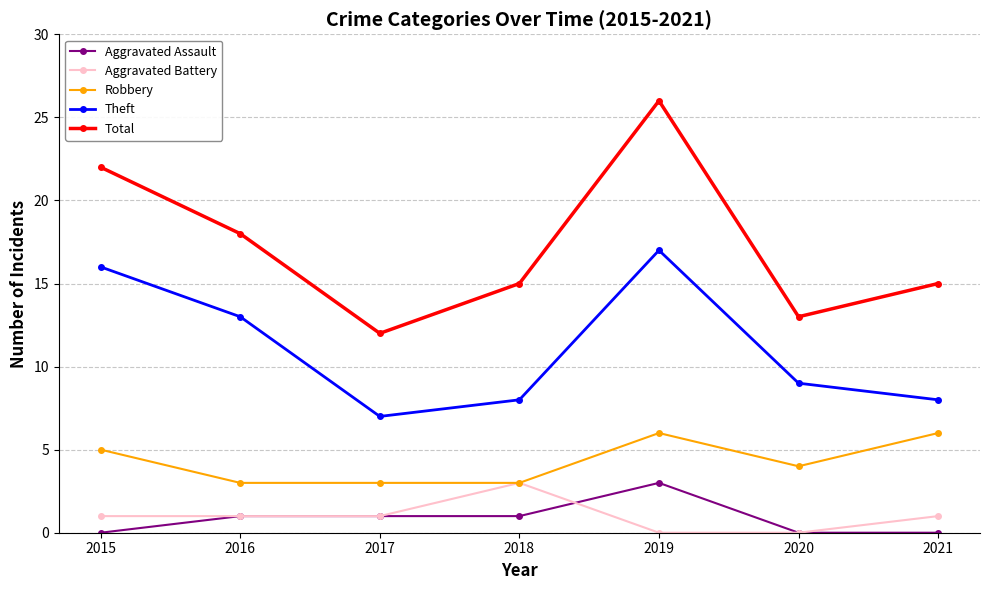

What are all the series names shown in the legend?

Aggravated Assault, Aggravated Battery, Robbery, Theft, Total